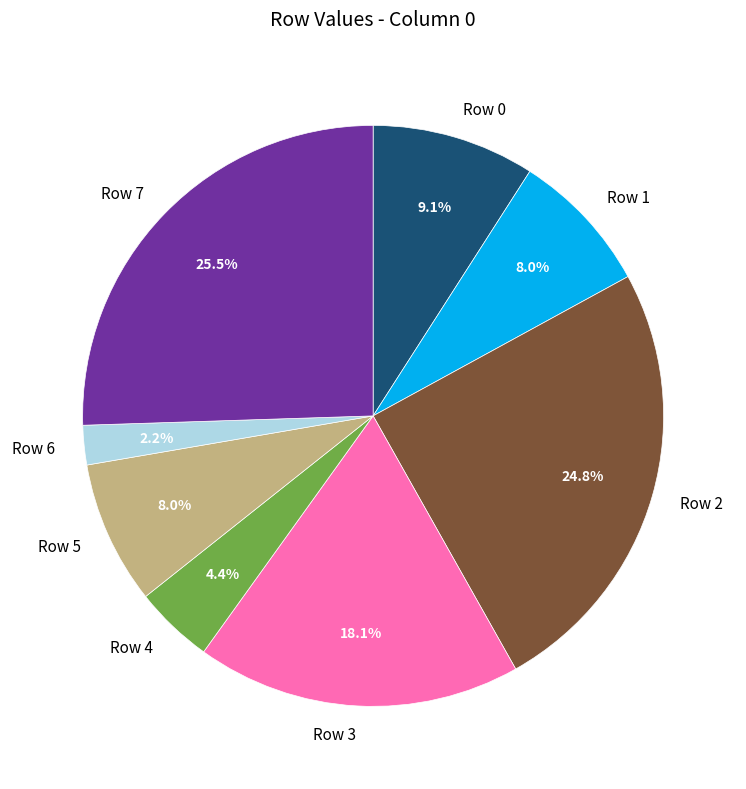

True or false: Row 6 accounts for 13% of the total.

False